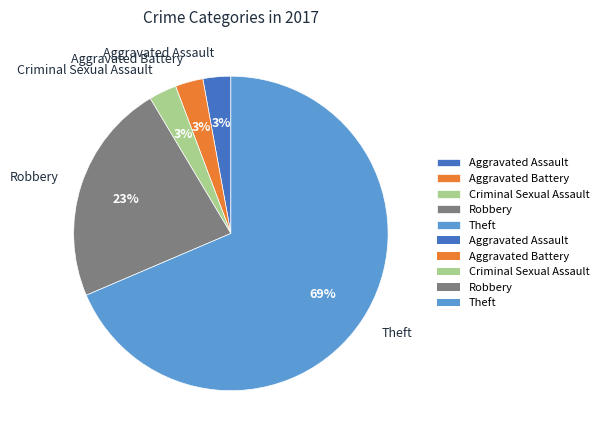

The Aggravated Battery slice represents 3% of the pie. True or false?

True